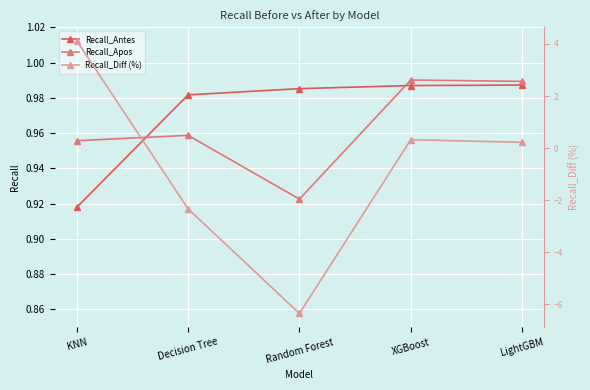

What is the sum of all Recall_Apos values?

4.8